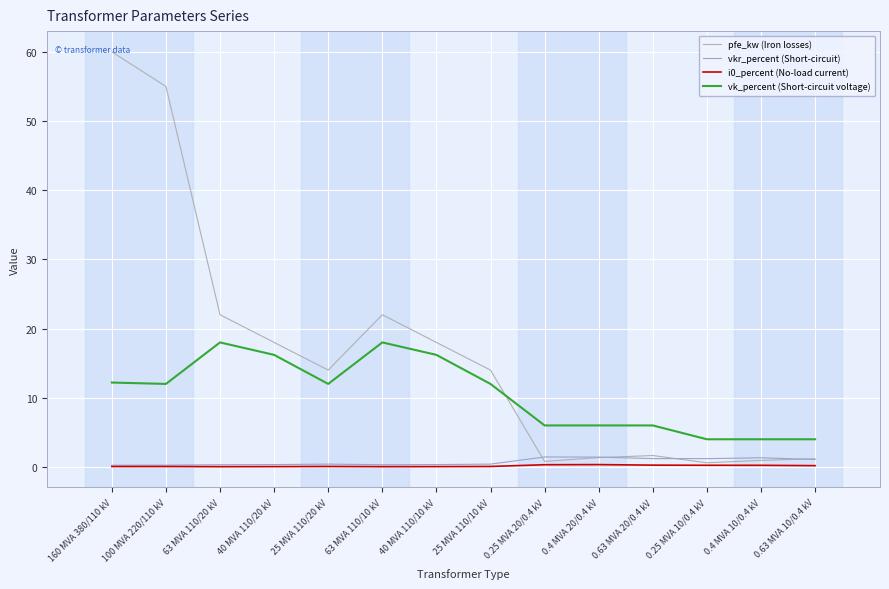

In i0_percent (No-load current), how many points are higher than both neighbors (excluding endpoints)?

2